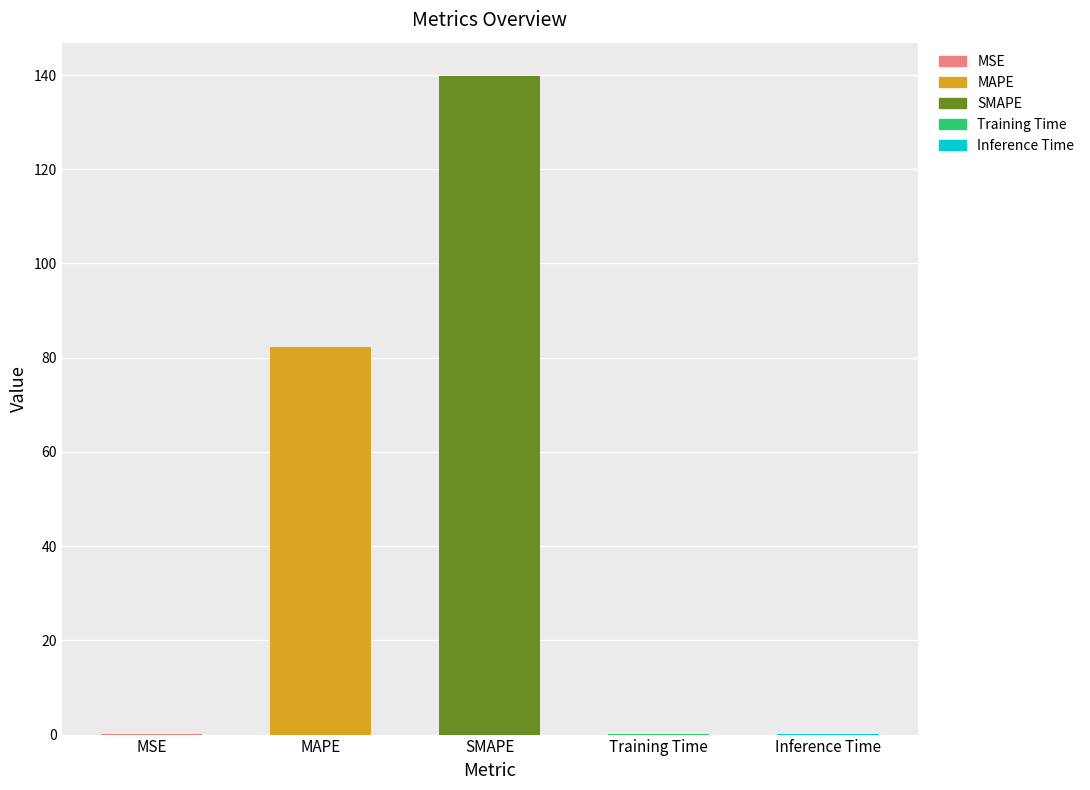

True or false: the data shows 0.0 at Training Time.

True